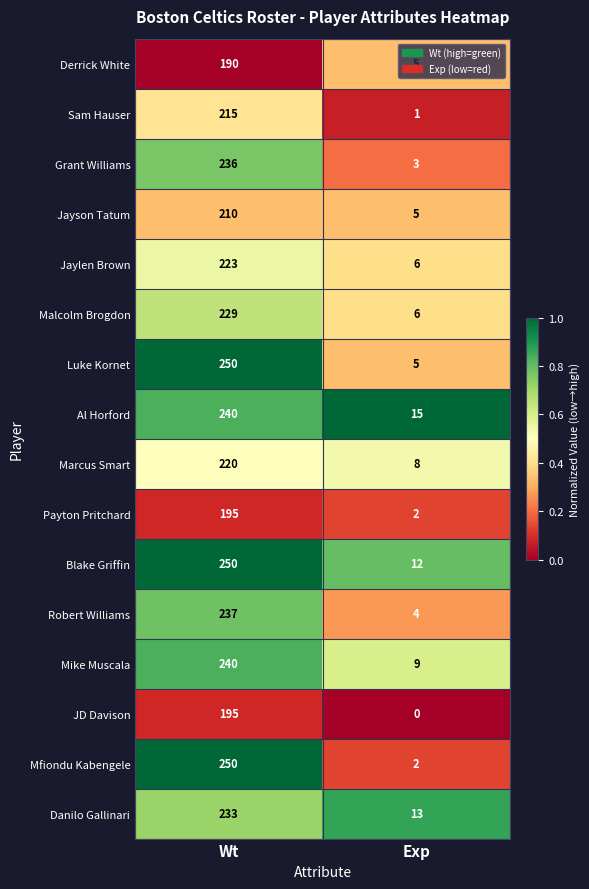

Which series has the largest range (max minus min)?

Mfiondu Kabengele